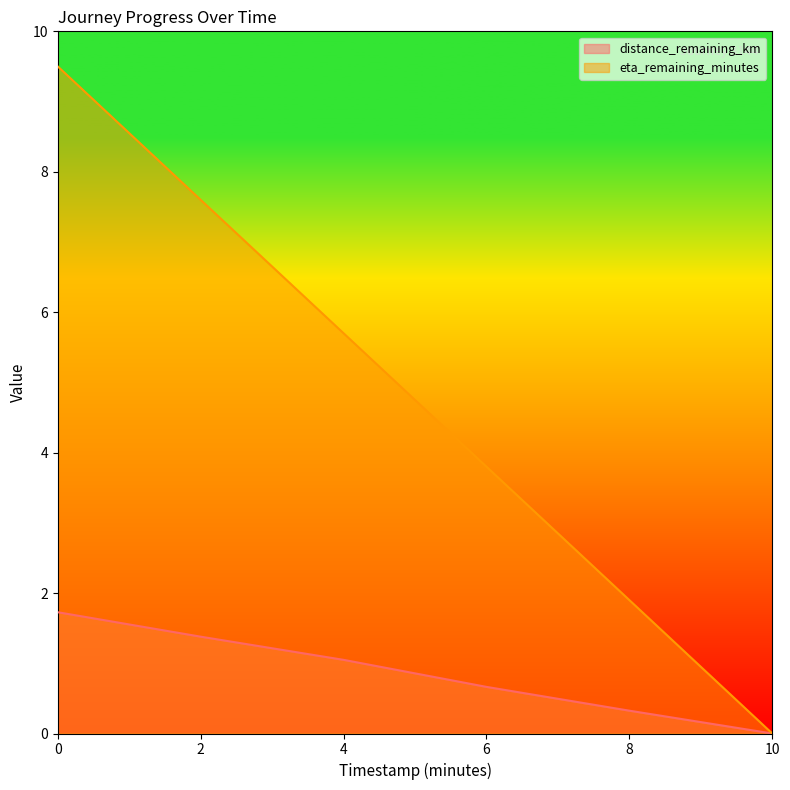

What is the approximate value of eta_remaining_minutes at 6?

3.8